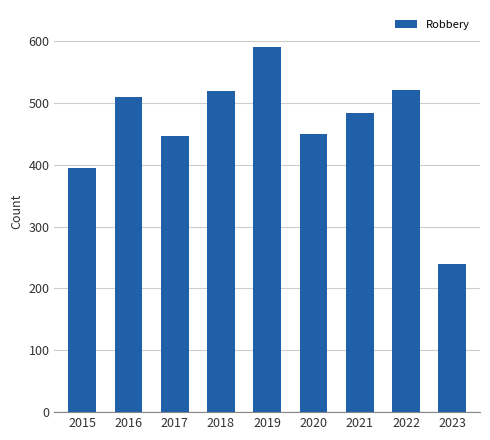

Is it true that the value at 2018 is 519?

True